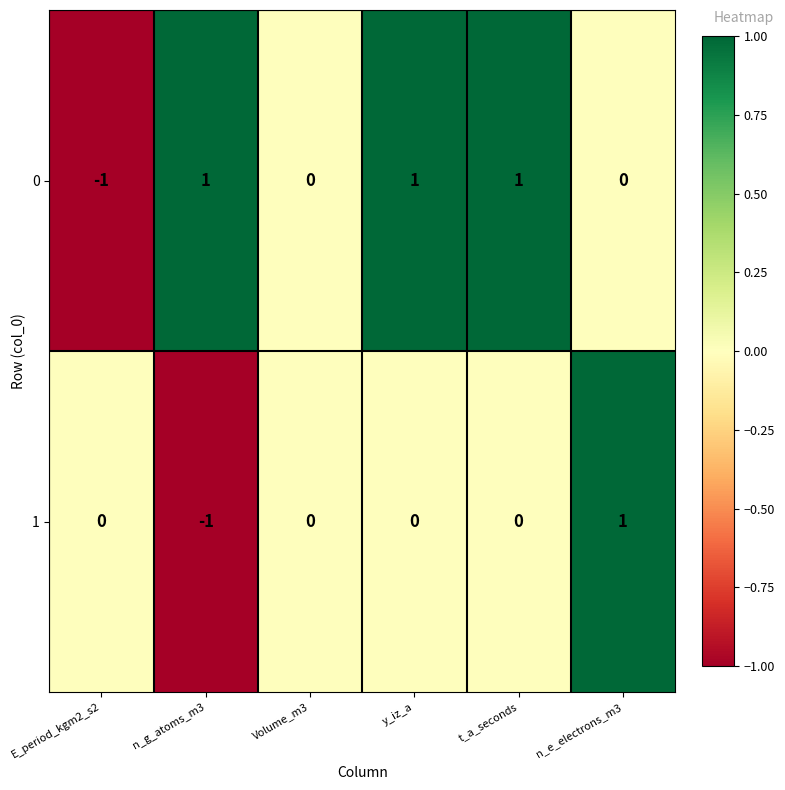

True or false: 1 has a value of 0 at n_g_atoms_m3.

False